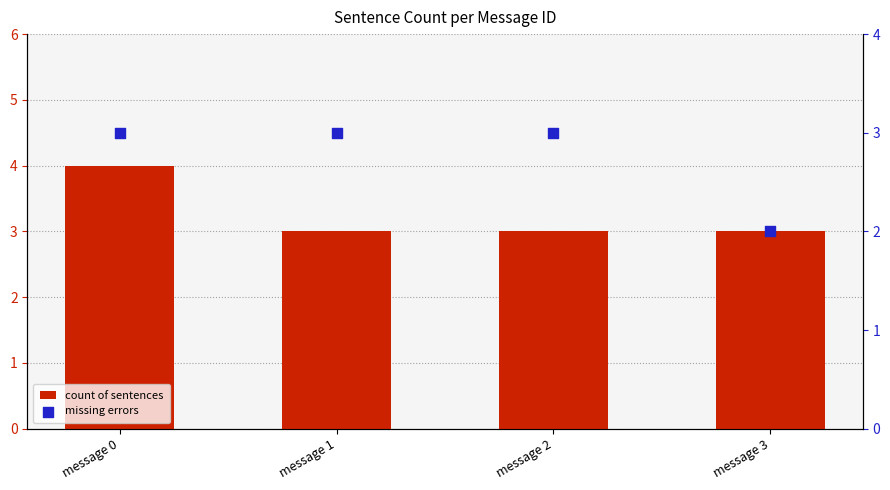

Which series has the largest Y range (max minus min)?

count of sentences